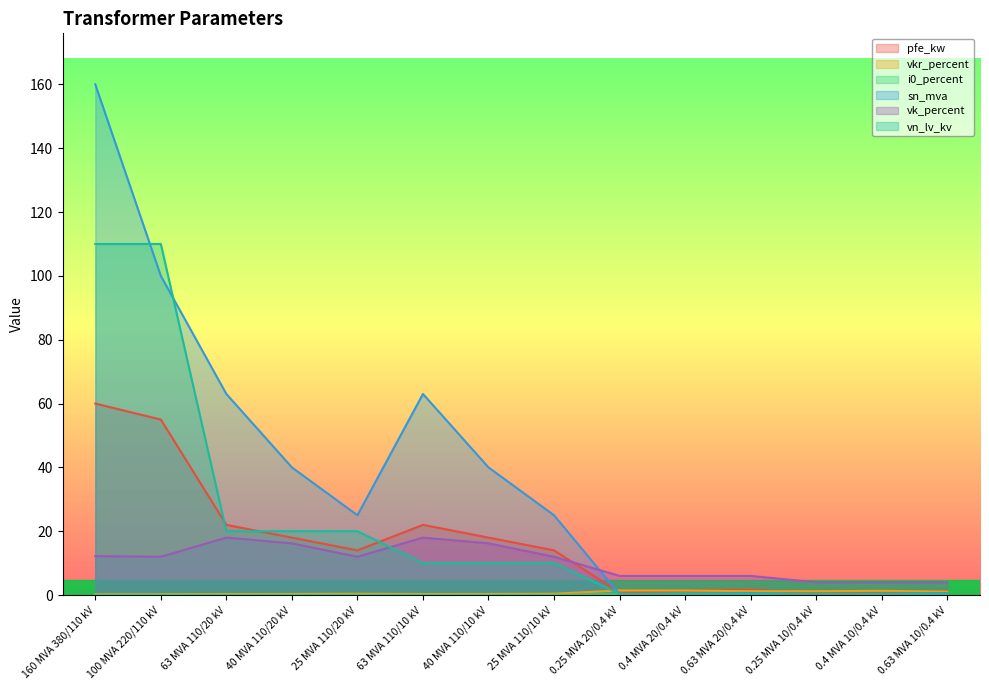

Reading left to right, extract all data points from this chart.

pfe_kw: 60.0	55.0	22.0	18.0	14.0	22.0	18.0	14.0	0.8	1.4	1.6	0.6	0.9	1.2
vkr_percent: 0.2	0.3	0.3	0.3	0.4	0.3	0.3	0.4	1.4	1.4	1.2	1.2	1.3	1.1
i0_percent: 0.1	0.1	0.0	0.1	0.1	0.0	0.1	0.1	0.3	0.3	0.3	0.2	0.2	0.2
sn_mva: 160.0	100.0	63.0	40.0	25.0	63.0	40.0	25.0	0.2	0.4	0.6	0.2	0.4	0.6
vk_percent: 12.2	12.0	18.0	16.2	12.0	18.0	16.2	12.0	6.0	6.0	6.0	4.0	4.0	4.0
vn_lv_kv: 110.0	110.0	20.0	20.0	20.0	10.0	10.0	10.0	0.4	0.4	0.4	0.4	0.4	0.4